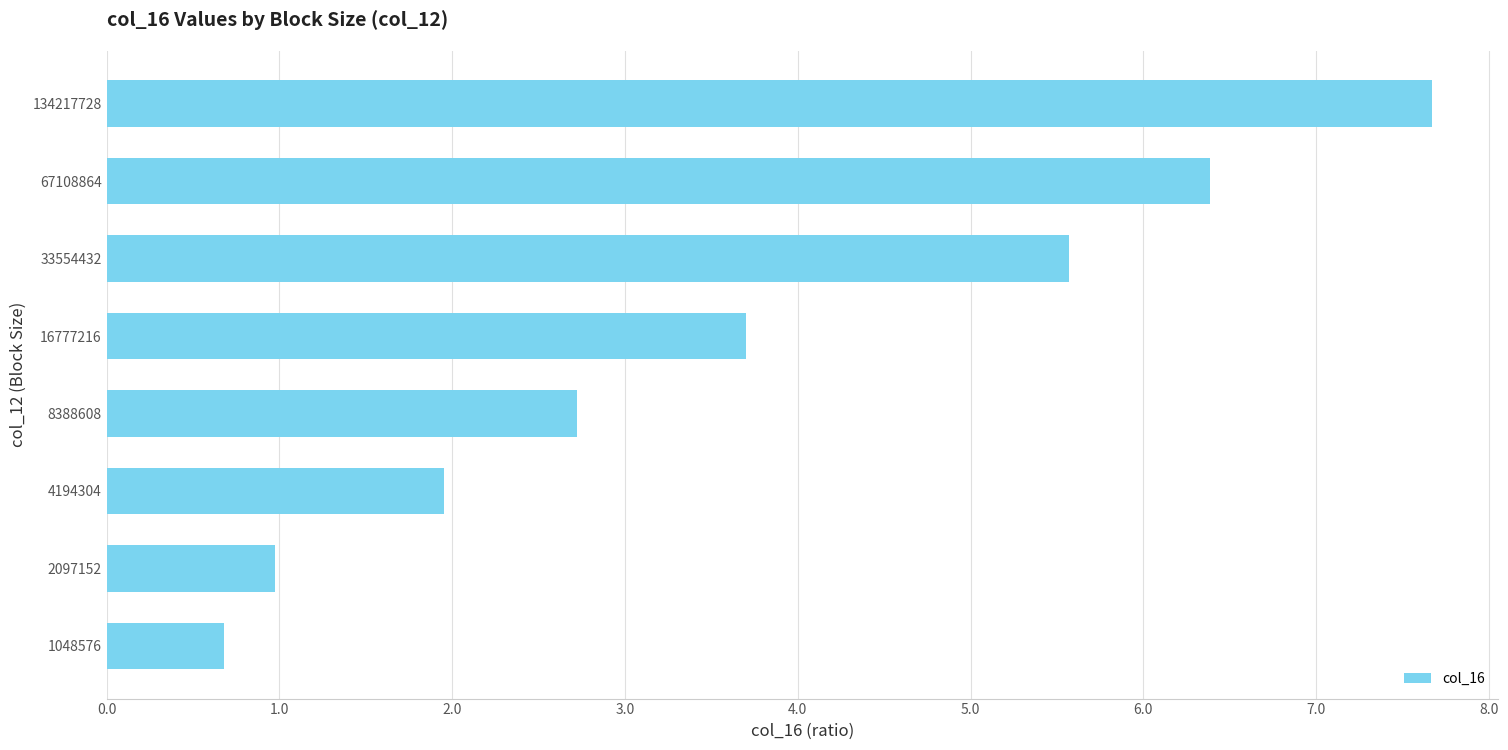

How many values are below 3?

4